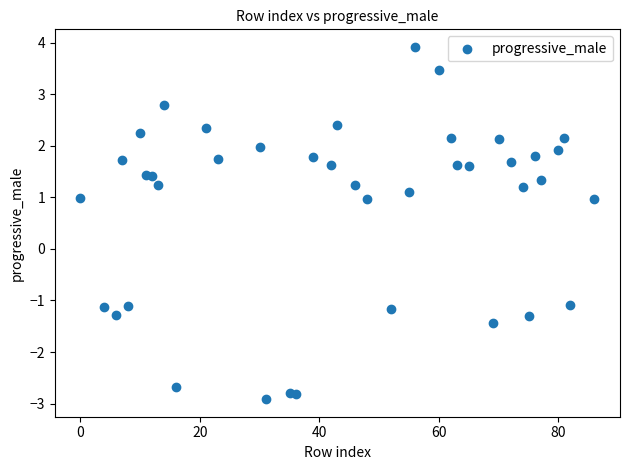

What is the range of X values (max minus min)?

86.0